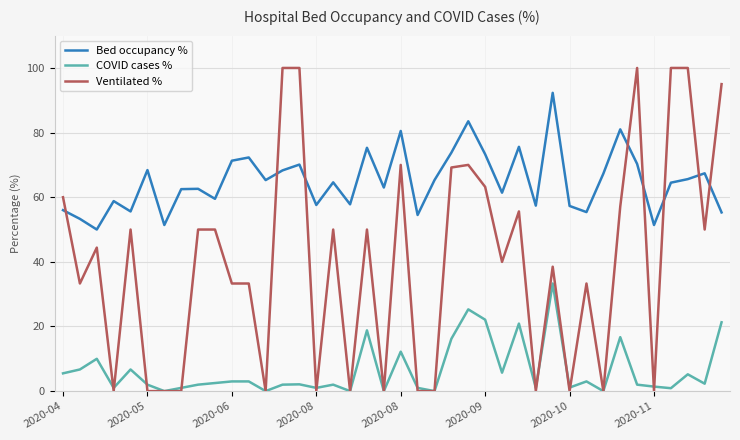

Which series has the largest total across all categories?

Bed occupancy %